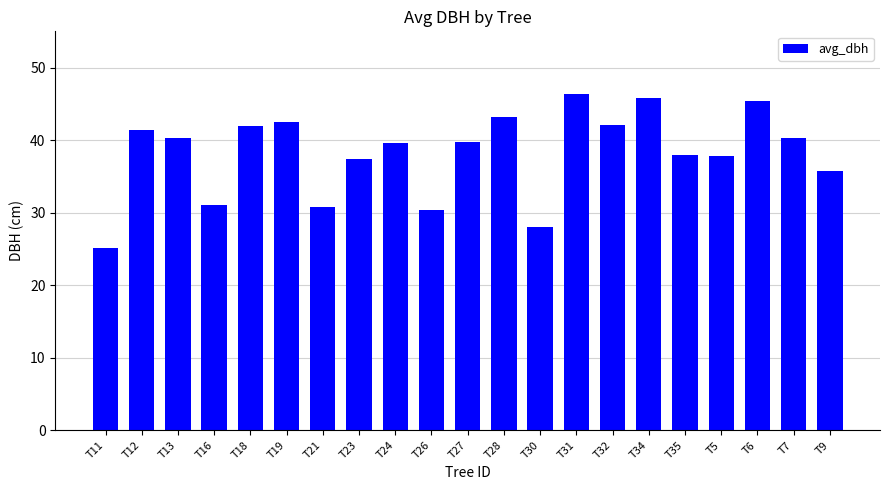

What is the difference between the values at T11 and T9?

10.7